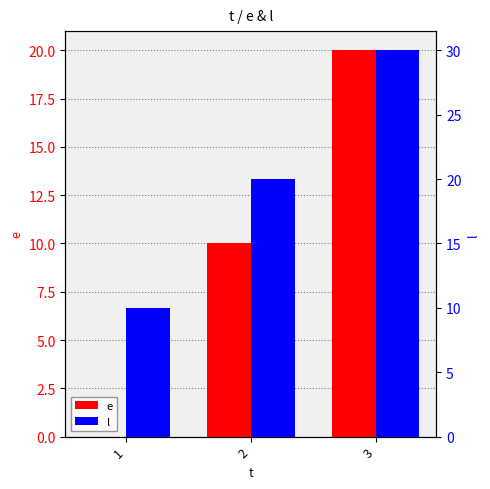

How many bars are there in total?

6